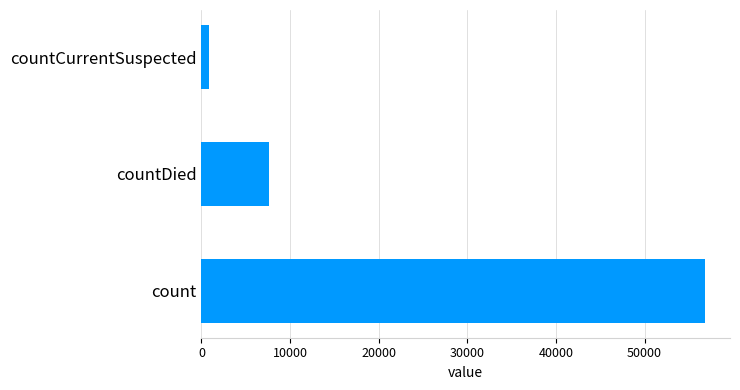

Are the bars horizontal?

Yes